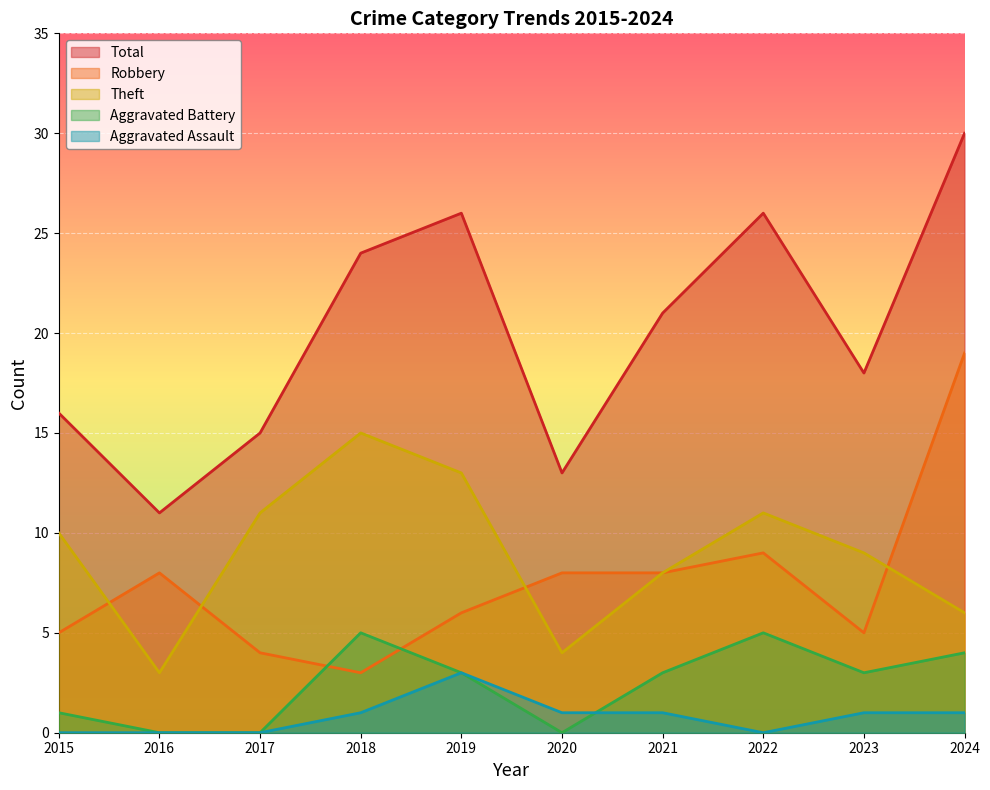

What is the total value across all series at 2021?

41